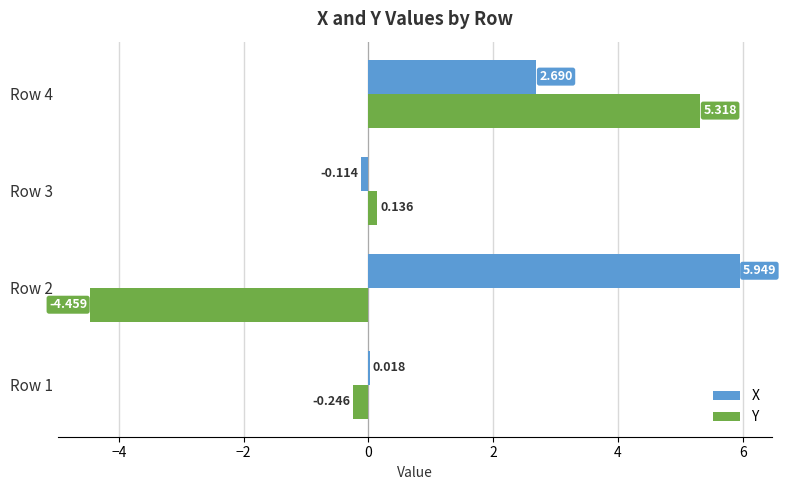

Is the value of Y at Row 4 greater than the value of X at Row 1?

Yes